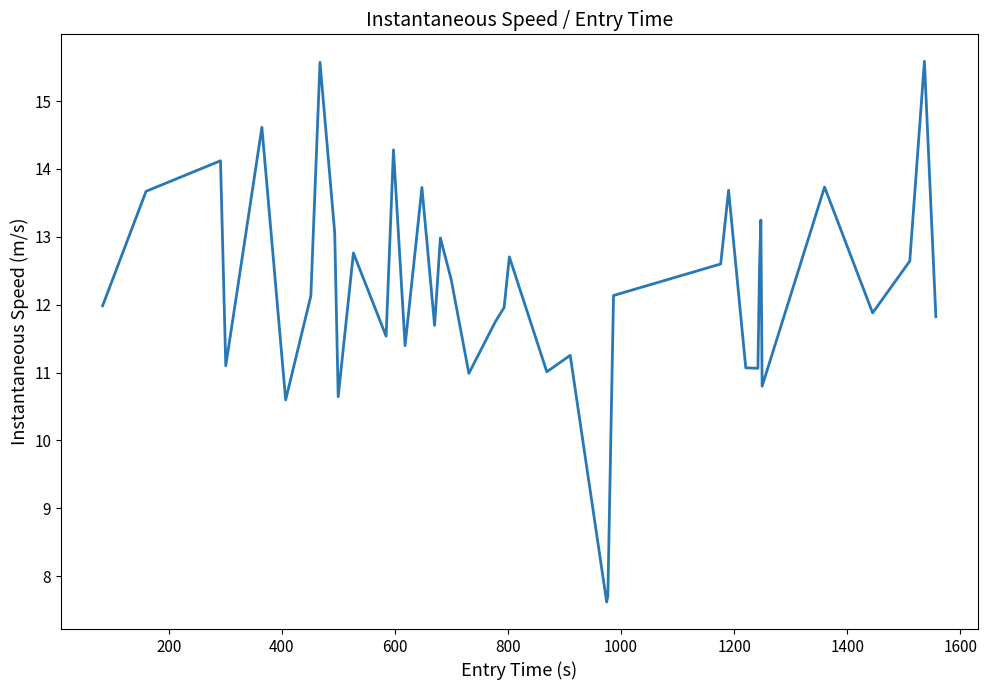

What is the difference between the maximum and minimum values?

8.0